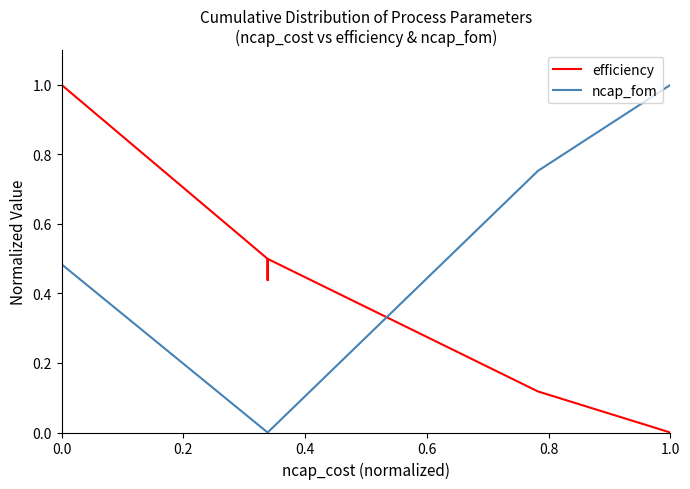

What is the label of the 4th point from the left?

0.6